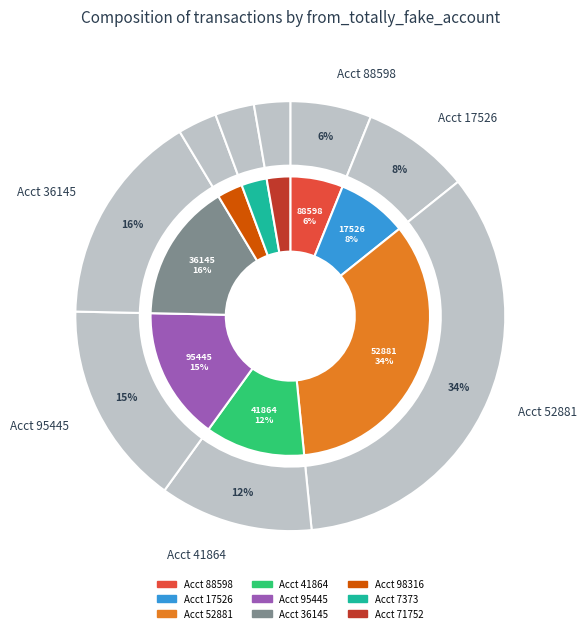

Combined, what portion of the pie is 71752 and 7373?

5.7%